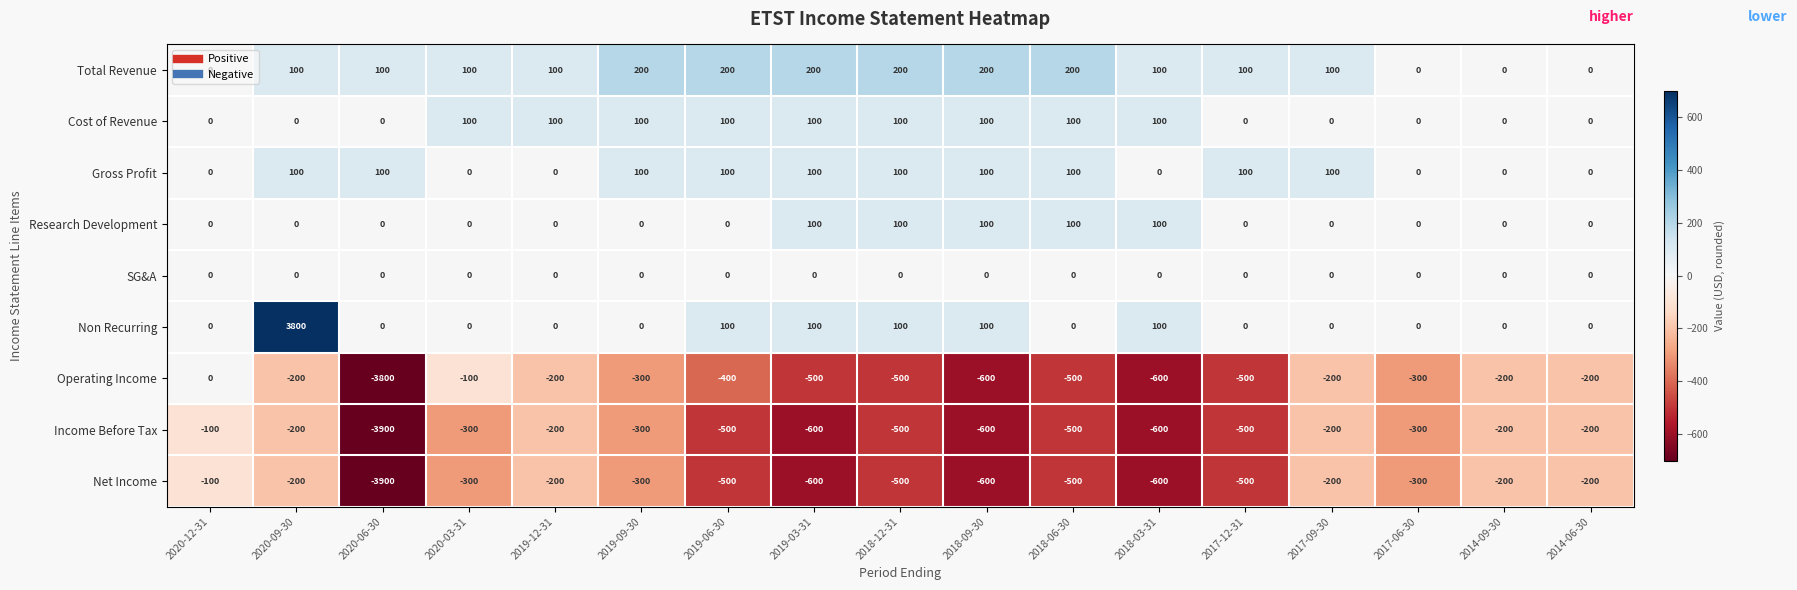

What is the minimum value for Operating Income?

-3800